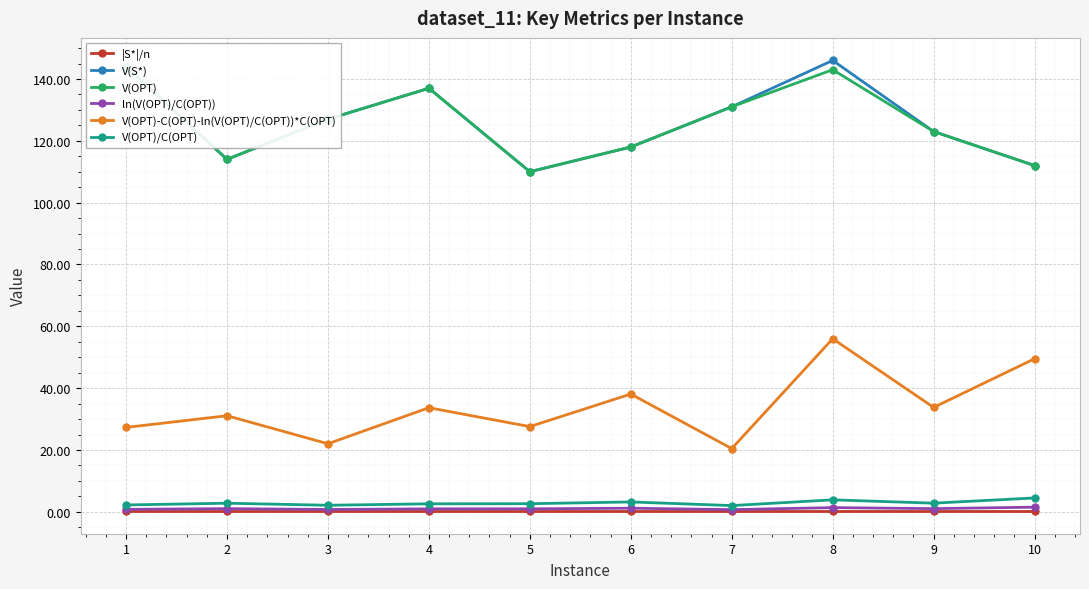

What is the minimum value shown in the chart?

0.2